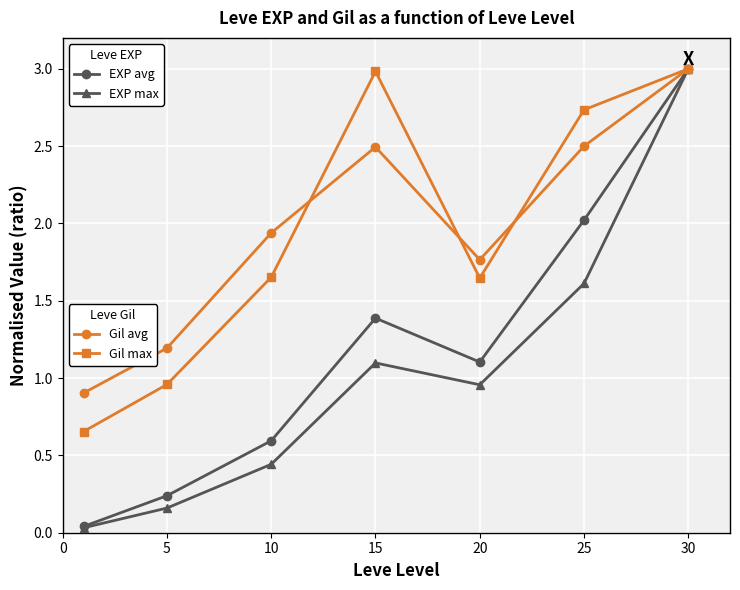

What is the greatest value displayed?

3.0